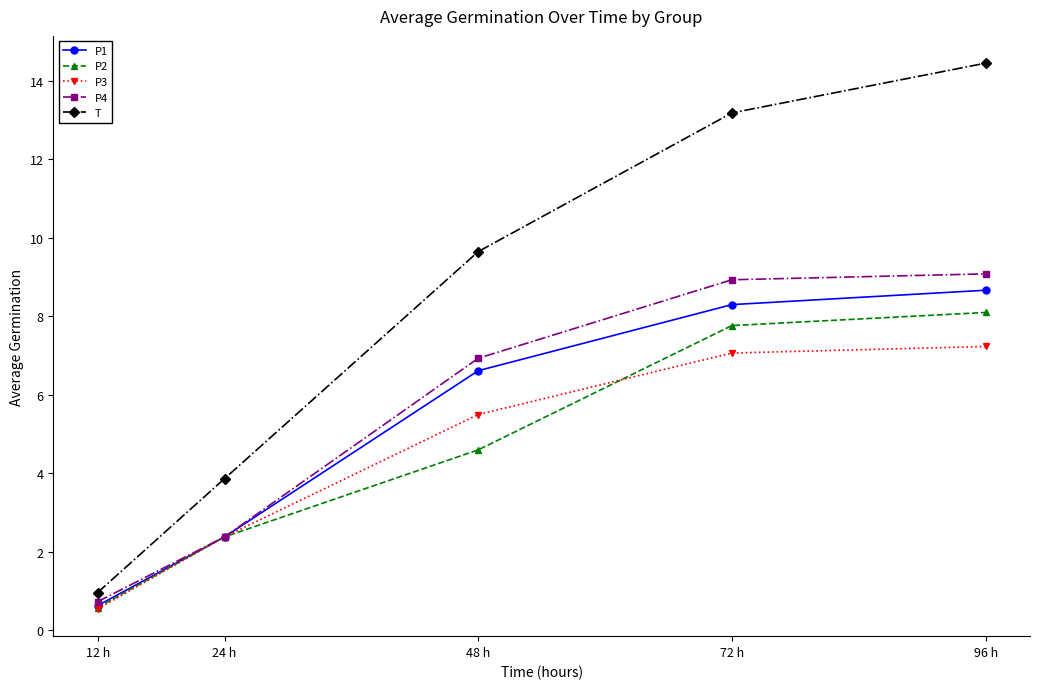

The value of P3 at 72 h is 7.1. True or false?

True